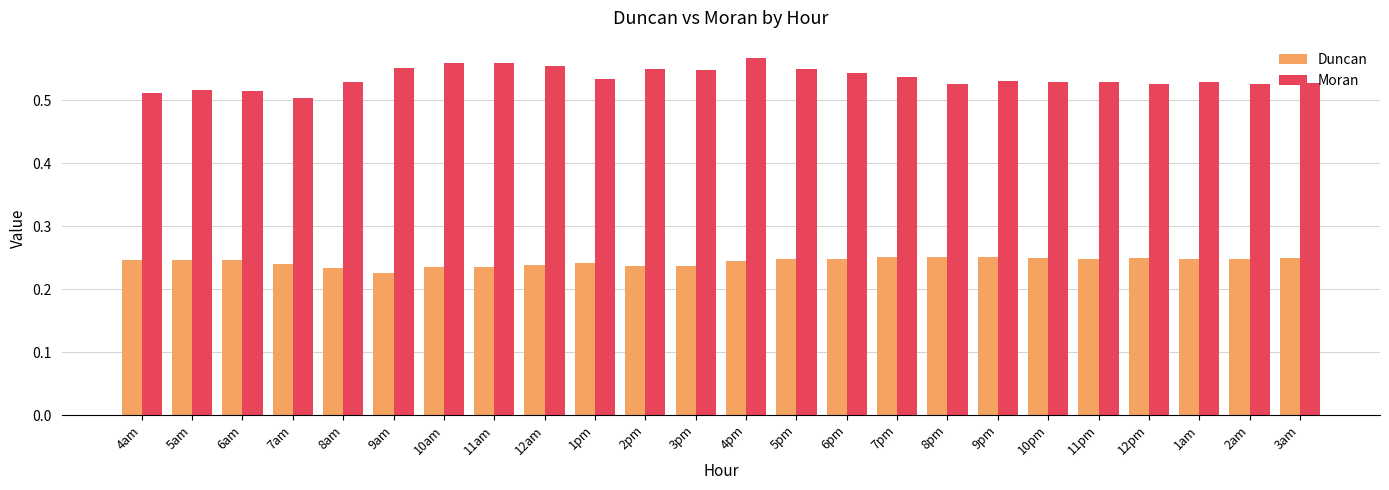

What is the sum of all Moran values?

12.8